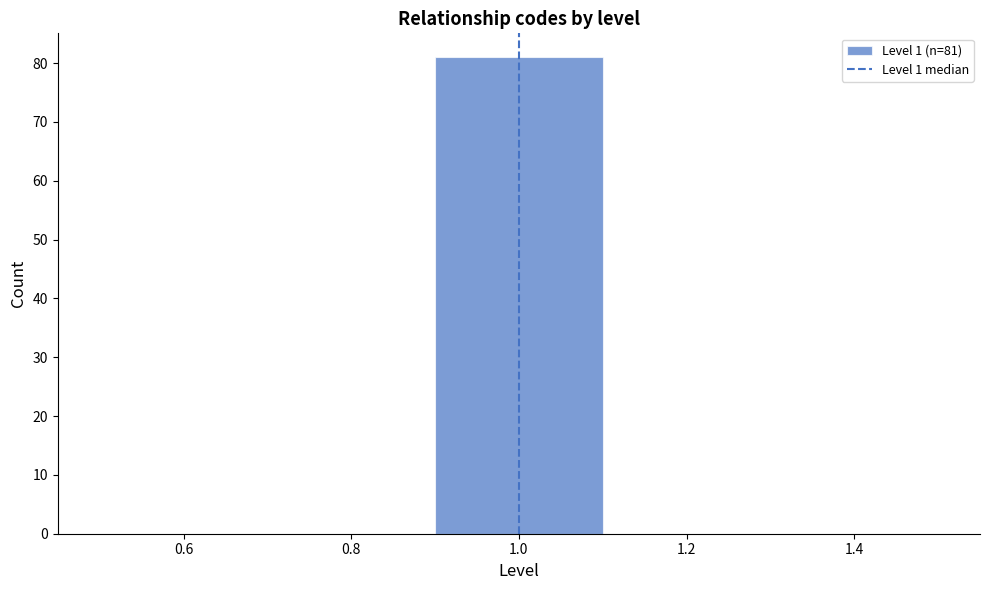

Which range on the x-axis has the tallest bar?

0.9 to 1.1